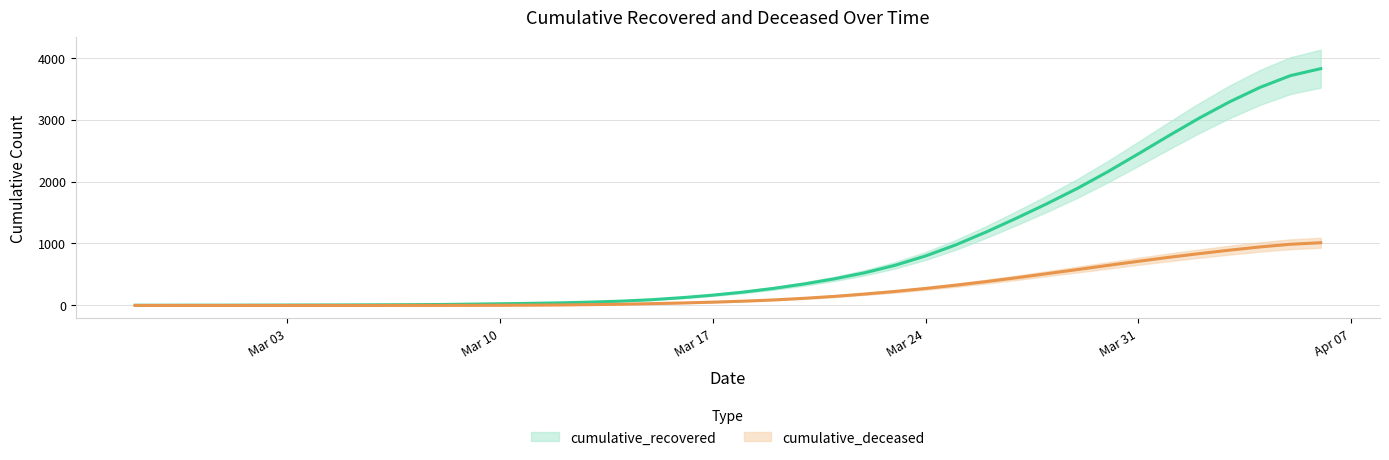

Which series has the largest total across all categories?

cumulative_recovered